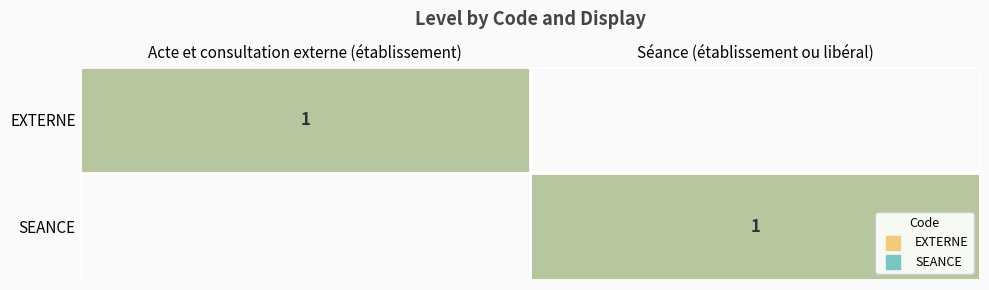

Count the number of data series in this chart.

2